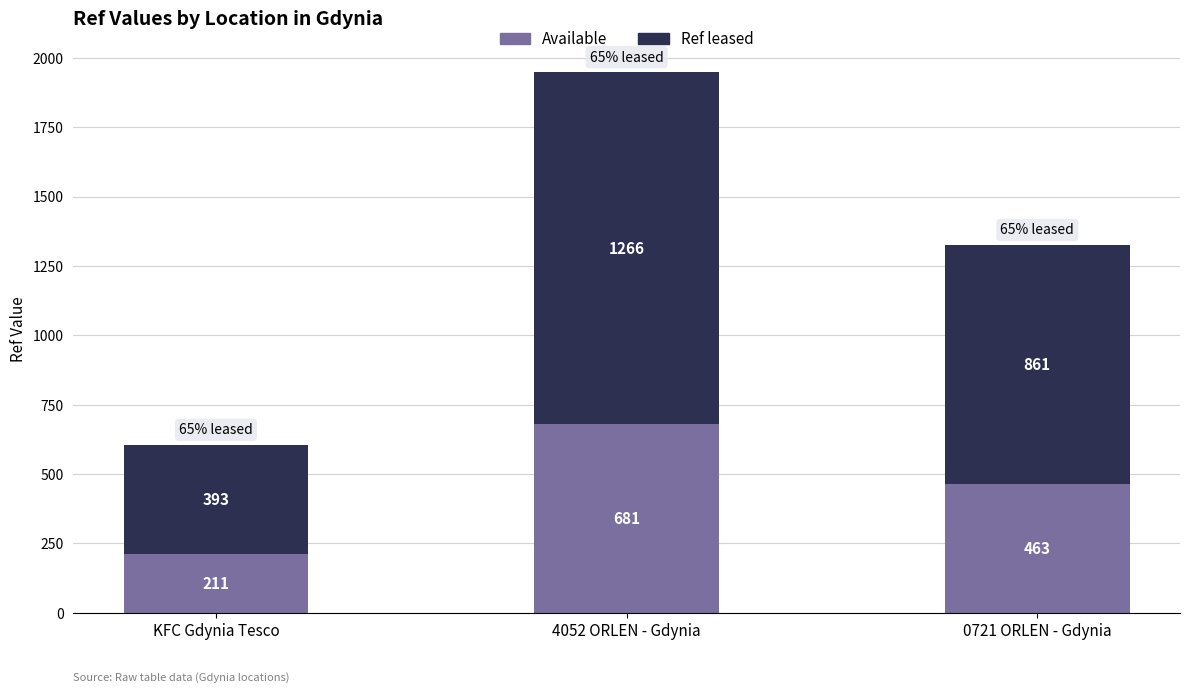

How many bars are there in total?

3